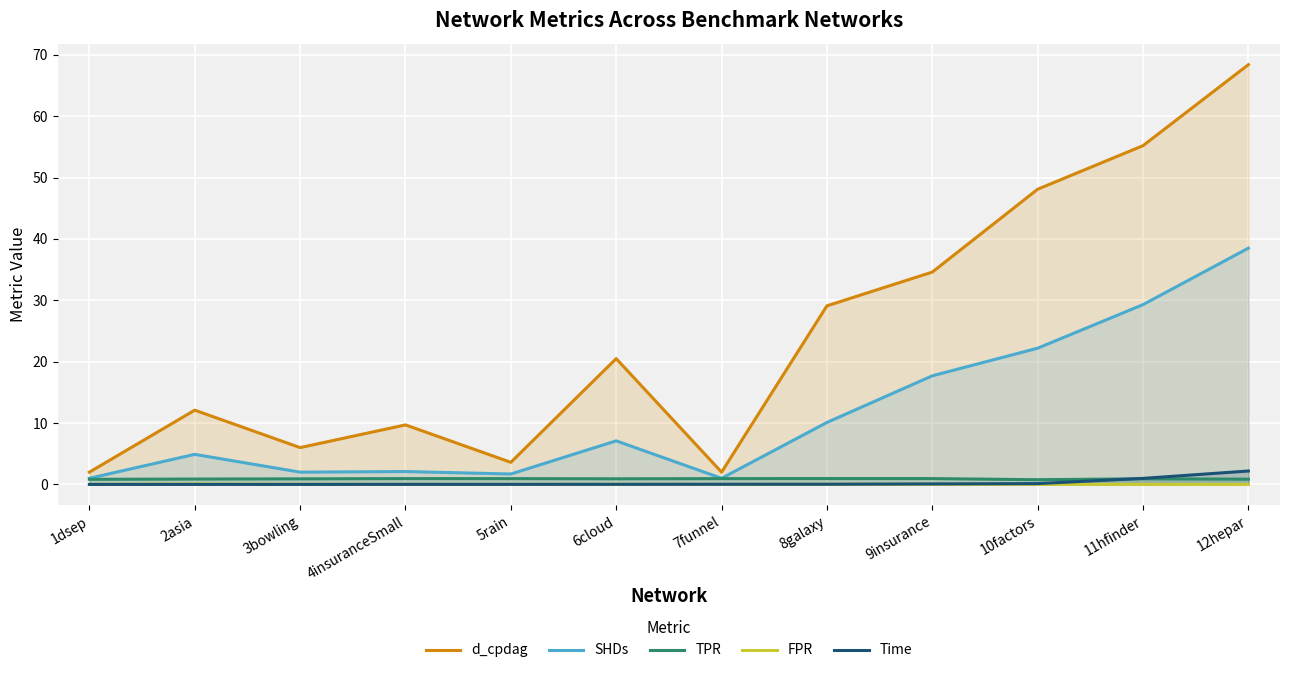

Reading right to left, extract all data points from this chart.

d_cpdag: 68.4	55.2	48.1	34.6	29.1	2.0	20.5	3.6	9.7	6.0	12.1	2.0
SHDs: 38.5	29.3	22.2	17.7	10.1	1.0	7.1	1.7	2.1	2.0	4.9	1.0
TPR: 0.9	0.9	0.8	0.9	1.0	0.9	0.9	0.9	1.0	0.9	0.9	0.8
FPR: 0.0	0.0	0.0	0.0	0.0	0.0	0.0	0.0	0.0	0.0	0.1	0.0
Time: 2.2	1.0	0.1	0.1	0.0	0.0	0.0	0.0	0.0	0.0	0.0	0.0